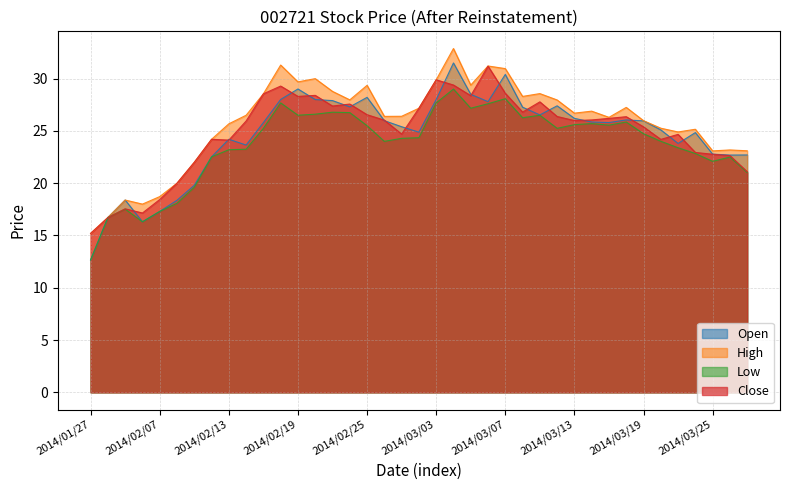

Reading left to right, transcribe all the data shown in this chart.

Open: 2014/01/27=12.7	2014/01/28=16.7	2014/01/29=18.4	2014/01/30=16.3	2014/02/07=17.3	2014/02/10=18.4	2014/02/11=19.8	2014/02/12=22.5	2014/02/13=24.2	2014/02/14=23.6	2014/02/17=25.8	2014/02/18=28.0	2014/02/19=29.0	2014/02/20=28.0	2014/02/21=27.9	2014/02/24=27.3	2014/02/25=28.2	2014/02/26=26.0	2014/02/27=25.4	2014/02/28=24.9	2014/03/03=28.0	2014/03/04=31.5	2014/03/05=28.5	2014/03/06=27.8	2014/03/07=30.4	2014/03/10=27.3	2014/03/11=26.5	2014/03/12=27.4	2014/03/13=26.2	2014/03/14=25.9	2014/03/17=25.8	2014/03/18=26.1	2014/03/19=26.0	2014/03/20=25.1	2014/03/21=23.8	2014/03/24=24.8	2014/03/25=22.8	2014/03/26=22.7	2014/03/27=22.7
High: 2014/01/27=15.2	2014/01/28=16.7	2014/01/29=18.4	2014/01/30=18.0	2014/02/07=18.7	2014/02/10=20.0	2014/02/11=22.0	2014/02/12=24.2	2014/02/13=25.7	2014/02/14=26.5	2014/02/17=28.6	2014/02/18=31.3	2014/02/19=29.7	2014/02/20=30.0	2014/02/21=28.8	2014/02/24=28.0	2014/02/25=29.4	2014/02/26=26.4	2014/02/27=26.4	2014/02/28=27.2	2014/03/03=29.9	2014/03/04=32.9	2014/03/05=29.4	2014/03/06=31.2	2014/03/07=31.0	2014/03/10=28.3	2014/03/11=28.6	2014/03/12=28.0	2014/03/13=26.7	2014/03/14=26.9	2014/03/17=26.3	2014/03/18=27.2	2014/03/19=26.0	2014/03/20=25.3	2014/03/21=24.9	2014/03/24=25.2	2014/03/25=23.1	2014/03/26=23.2	2014/03/27=23.1
Low: 2014/01/27=12.7	2014/01/28=16.7	2014/01/29=17.5	2014/01/30=16.3	2014/02/07=17.3	2014/02/10=18.1	2014/02/11=19.6	2014/02/12=22.5	2014/02/13=23.2	2014/02/14=23.2	2014/02/17=25.2	2014/02/18=27.7	2014/02/19=26.5	2014/02/20=26.6	2014/02/21=26.8	2014/02/24=26.8	2014/02/25=25.5	2014/02/26=24.0	2014/02/27=24.3	2014/02/28=24.4	2014/03/03=27.7	2014/03/04=29.0	2014/03/05=27.2	2014/03/06=27.6	2014/03/07=28.1	2014/03/10=26.3	2014/03/11=26.5	2014/03/12=25.2	2014/03/13=25.6	2014/03/14=25.7	2014/03/17=25.6	2014/03/18=25.9	2014/03/19=24.7	2014/03/20=24.0	2014/03/21=23.4	2014/03/24=22.8	2014/03/25=22.1	2014/03/26=22.5	2014/03/27=21.0
Close: 2014/01/27=15.2	2014/01/28=16.7	2014/01/29=17.6	2014/01/30=17.1	2014/02/07=18.4	2014/02/10=20.0	2014/02/11=22.0	2014/02/12=24.2	2014/02/13=24.1	2014/02/14=25.9	2014/02/17=28.6	2014/02/18=29.3	2014/02/19=28.3	2014/02/20=28.4	2014/02/21=27.4	2014/02/24=27.6	2014/02/25=26.6	2014/02/26=26.0	2014/02/27=24.7	2014/02/28=27.2	2014/03/03=29.9	2014/03/04=29.4	2014/03/05=28.4	2014/03/06=31.2	2014/03/07=28.6	2014/03/10=26.8	2014/03/11=27.8	2014/03/12=26.4	2014/03/13=26.0	2014/03/14=26.1	2014/03/17=26.2	2014/03/18=26.4	2014/03/19=25.4	2014/03/20=24.2	2014/03/21=24.7	2014/03/24=22.9	2014/03/25=22.8	2014/03/26=22.6	2014/03/27=21.1